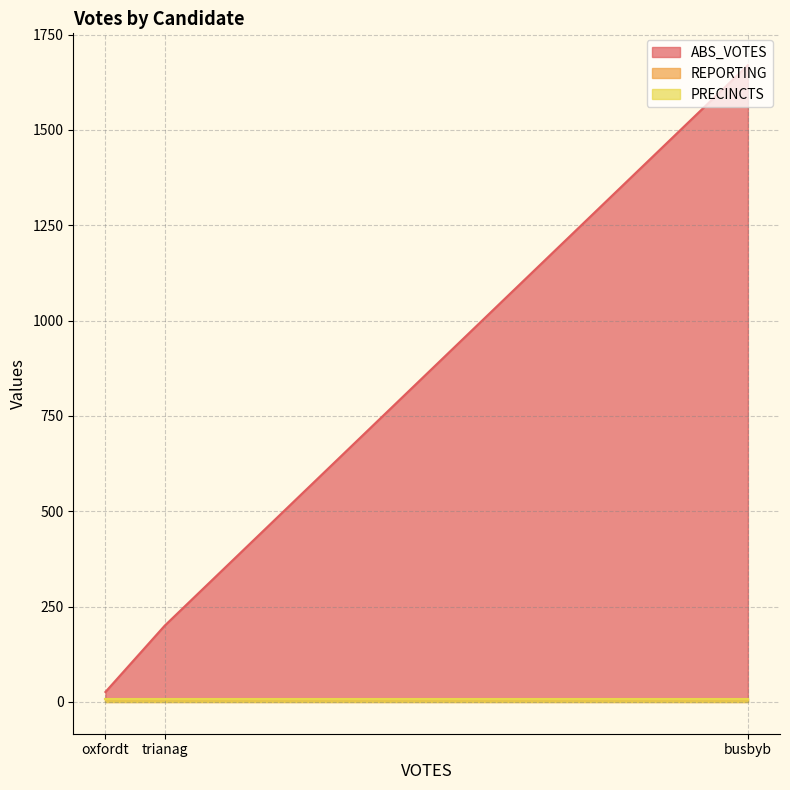

Does the chart have visible grid lines?

Yes